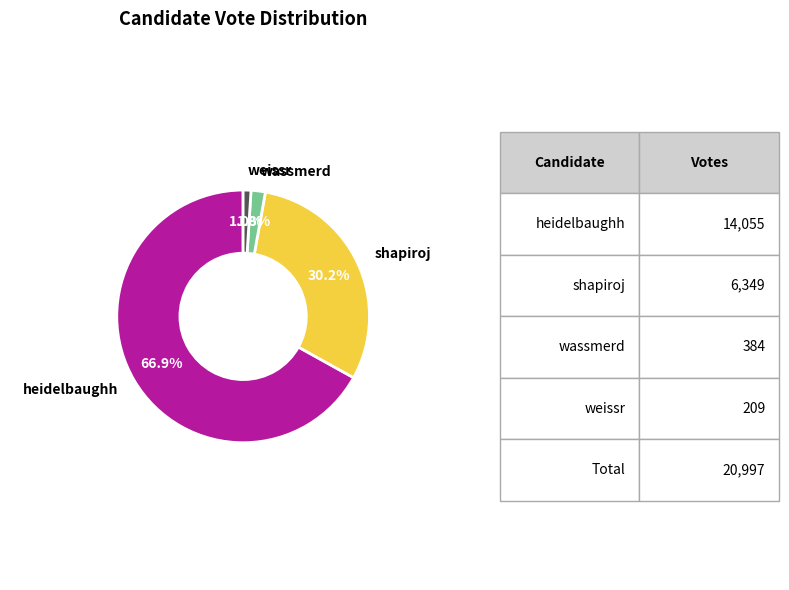

Is there any slice that represents more than half of the pie?

Yes